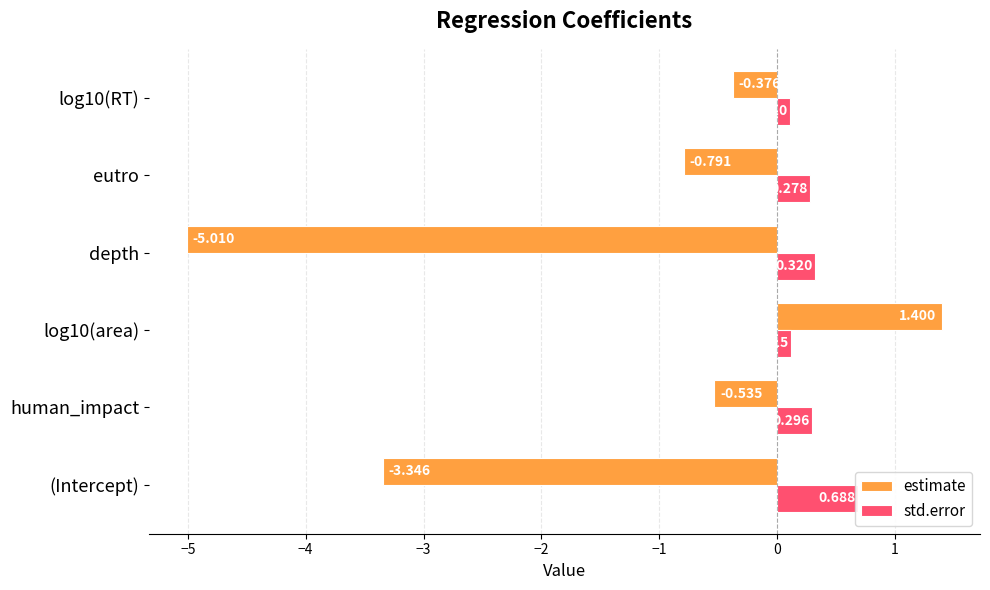

How many bars are there in each group?

2